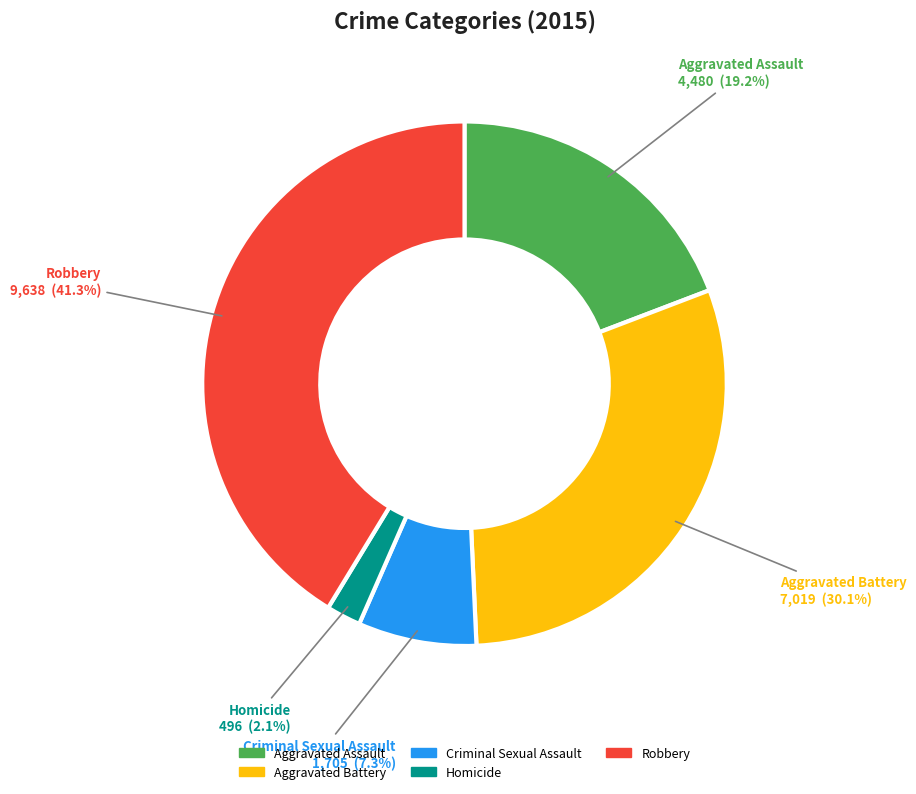

Which category has the smallest portion of the pie?

Homicide